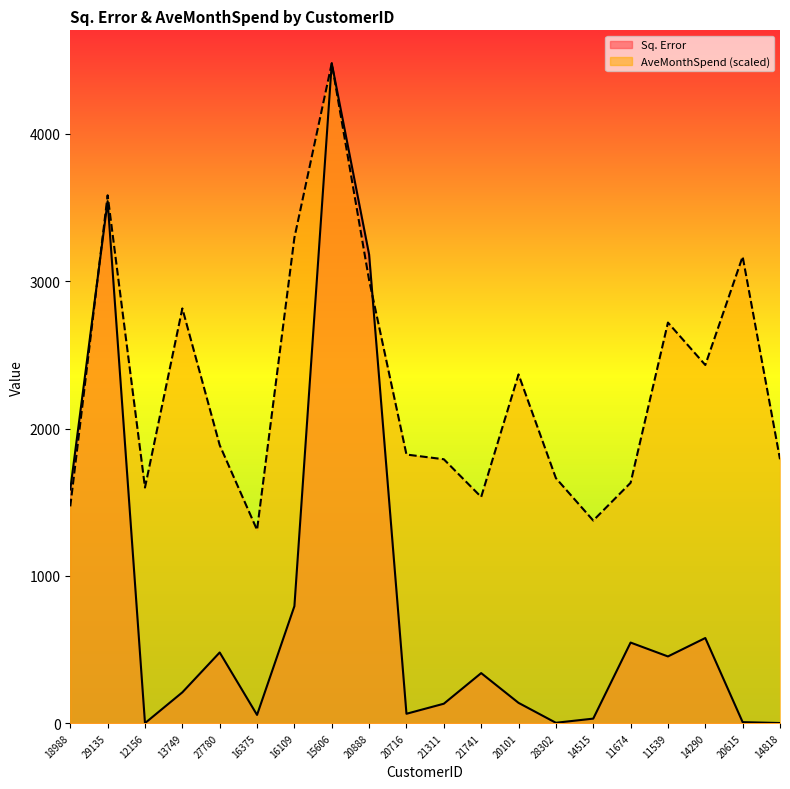

True or false: Sq. Error has a value of 64.1 at 20716.

True